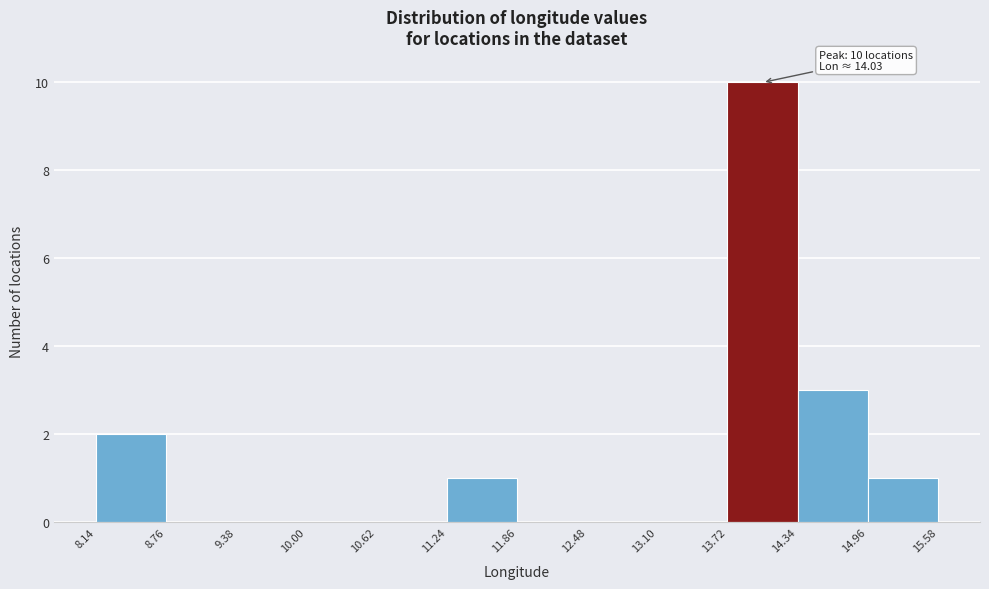

Over which range of the x-axis is the bar tallest?

13.72 to 14.34